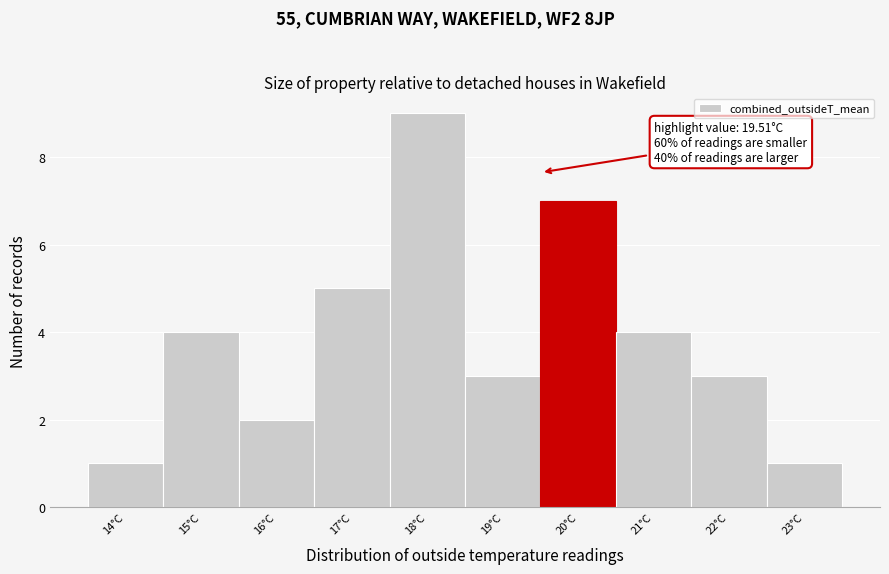

Over which range of the x-axis is the bar tallest?

17.5 to 18.5